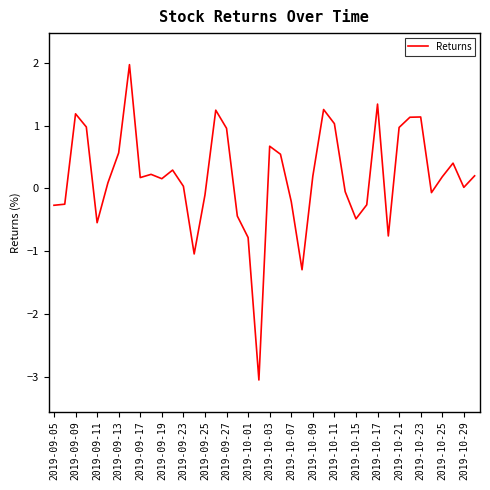

What is the maximum value shown in the chart?

2.0